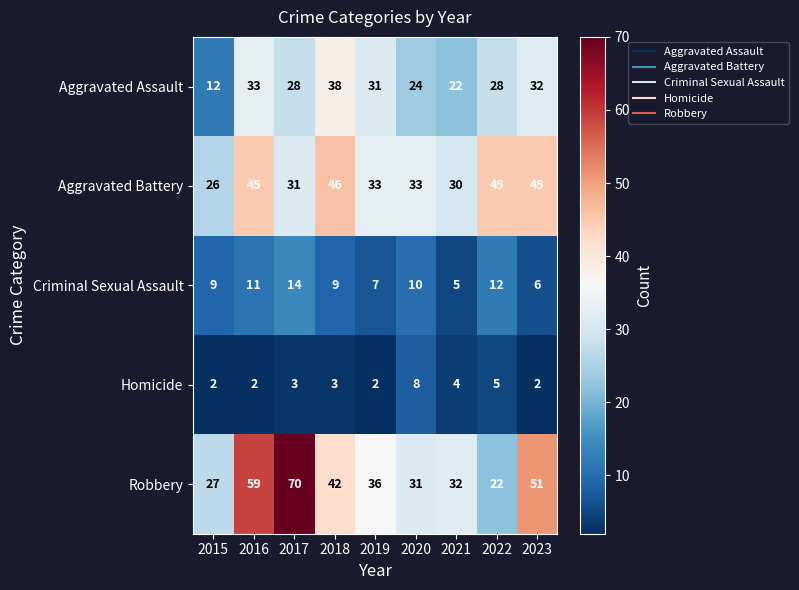

What is the total value across all series at 2018?

138